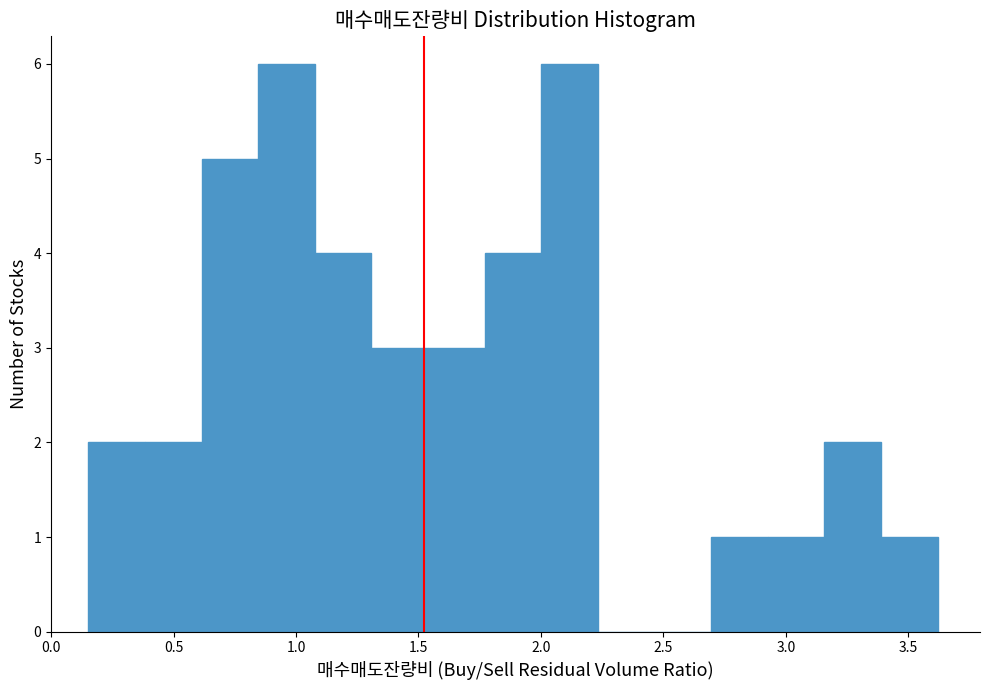

Reading left to right, list every bar in this chart as the range it spans on the x-axis followed by its height. Neither the bar edges nor the heights are printed on the chart, so give them approximately, as read against the axes.

0.15 to 0.40: 2
0.40 to 0.60: 2
0.60 to 0.85: 5
0.85 to 1.10: 6
1.10 to 1.30: 4
1.30 to 1.55: 3
1.55 to 1.75: 3
1.75 to 2.00: 4
2.00 to 2.25: 6
2.25 to 2.45: 0
2.45 to 2.70: 0
2.70 to 2.95: 1
2.95 to 3.15: 1
3.15 to 3.40: 2
3.40 to 3.60: 1